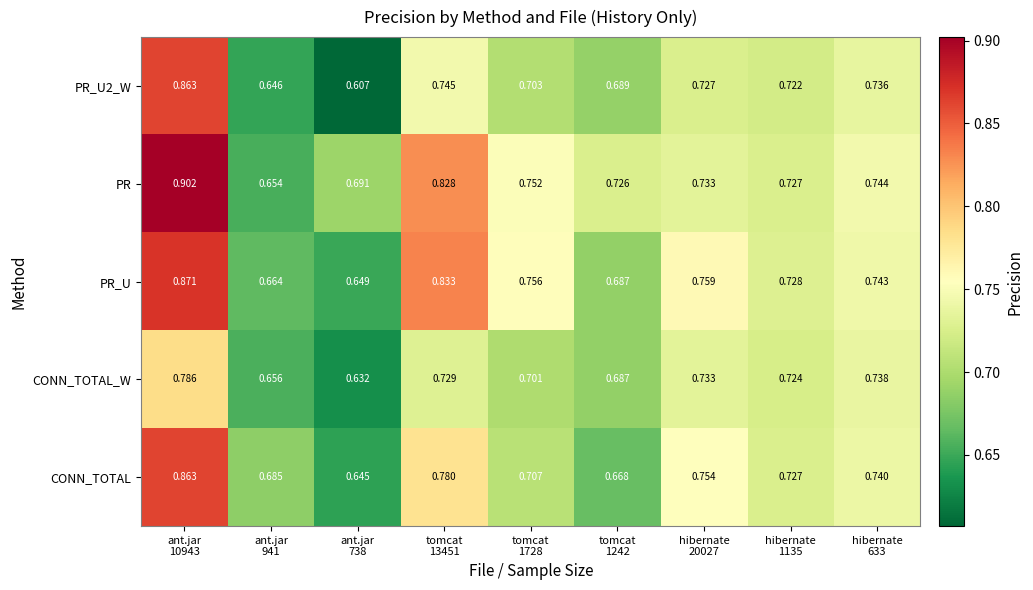

Which series has the largest total across all categories?

PR